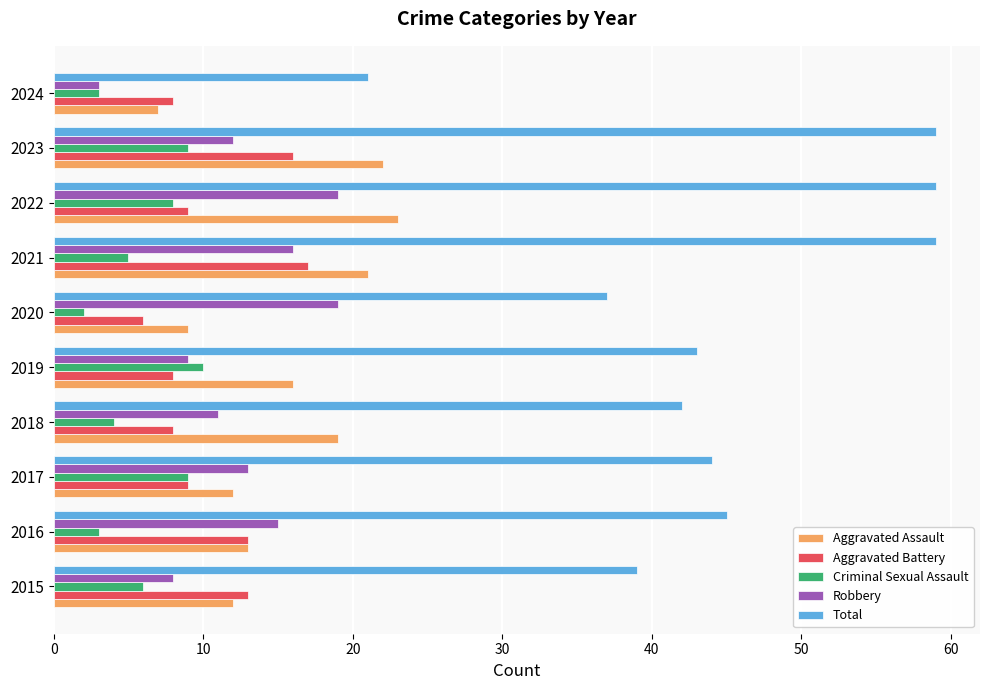

What is the total value across all series at 2016?

89